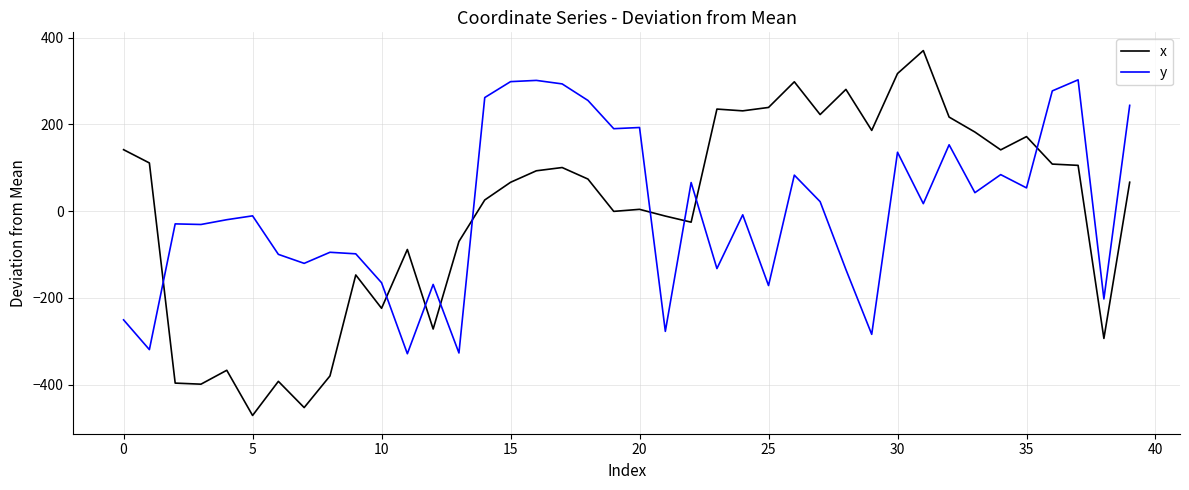

Rank the series by their maximum value, from highest to lowest.

x, y